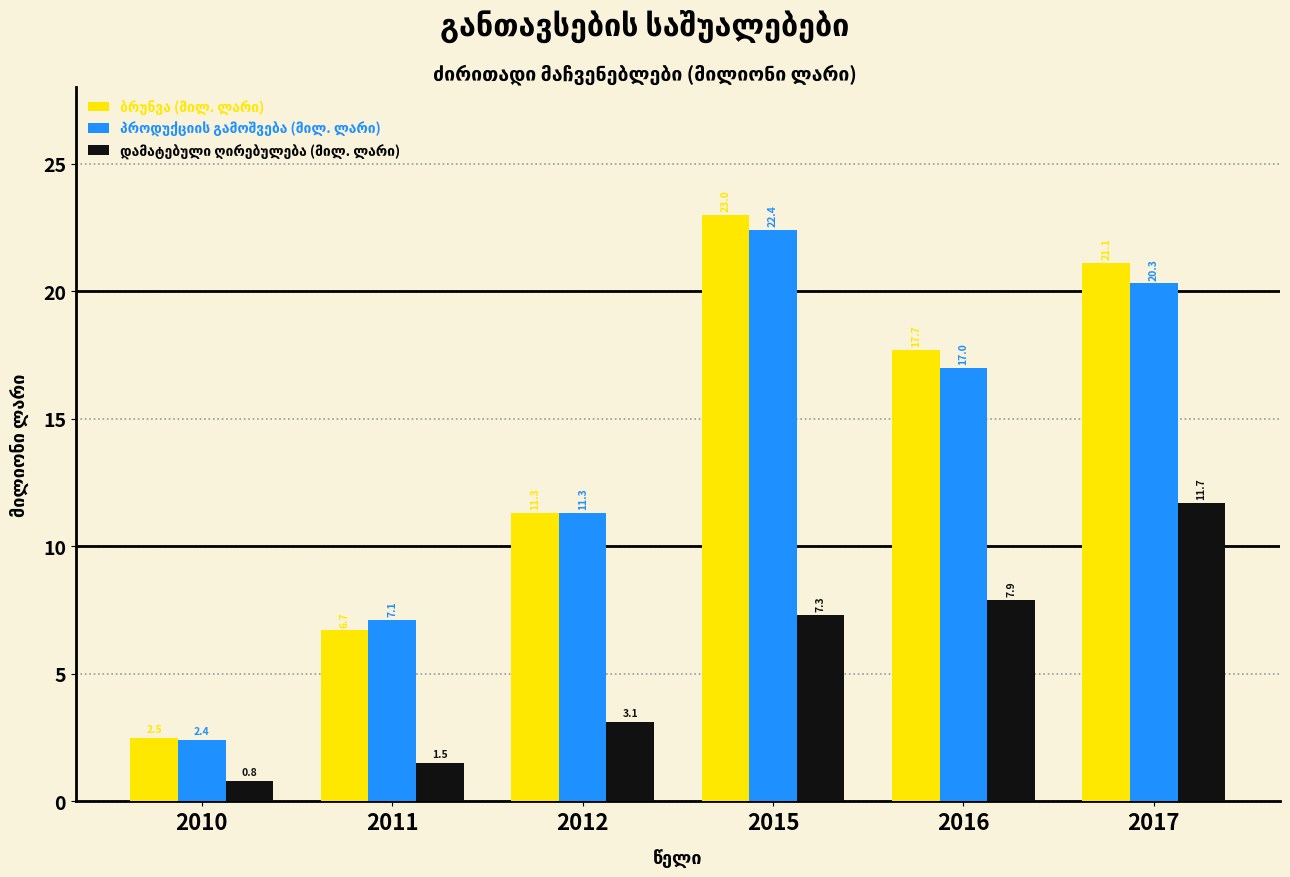

What is the difference between the highest and lowest values at 2016?

9.8